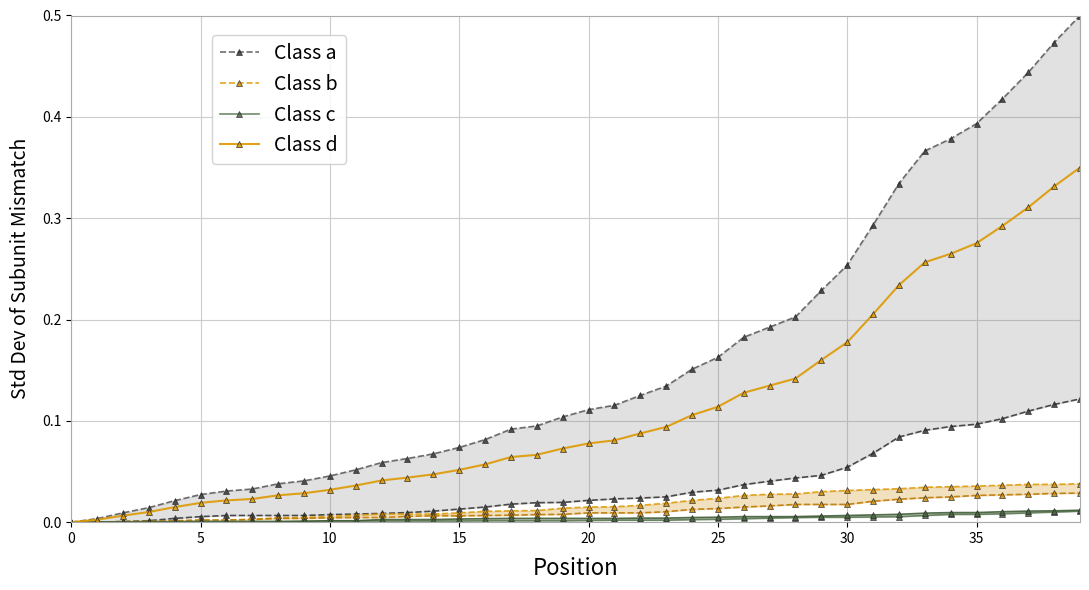

Is this an area chart (filled region under the line)?

No